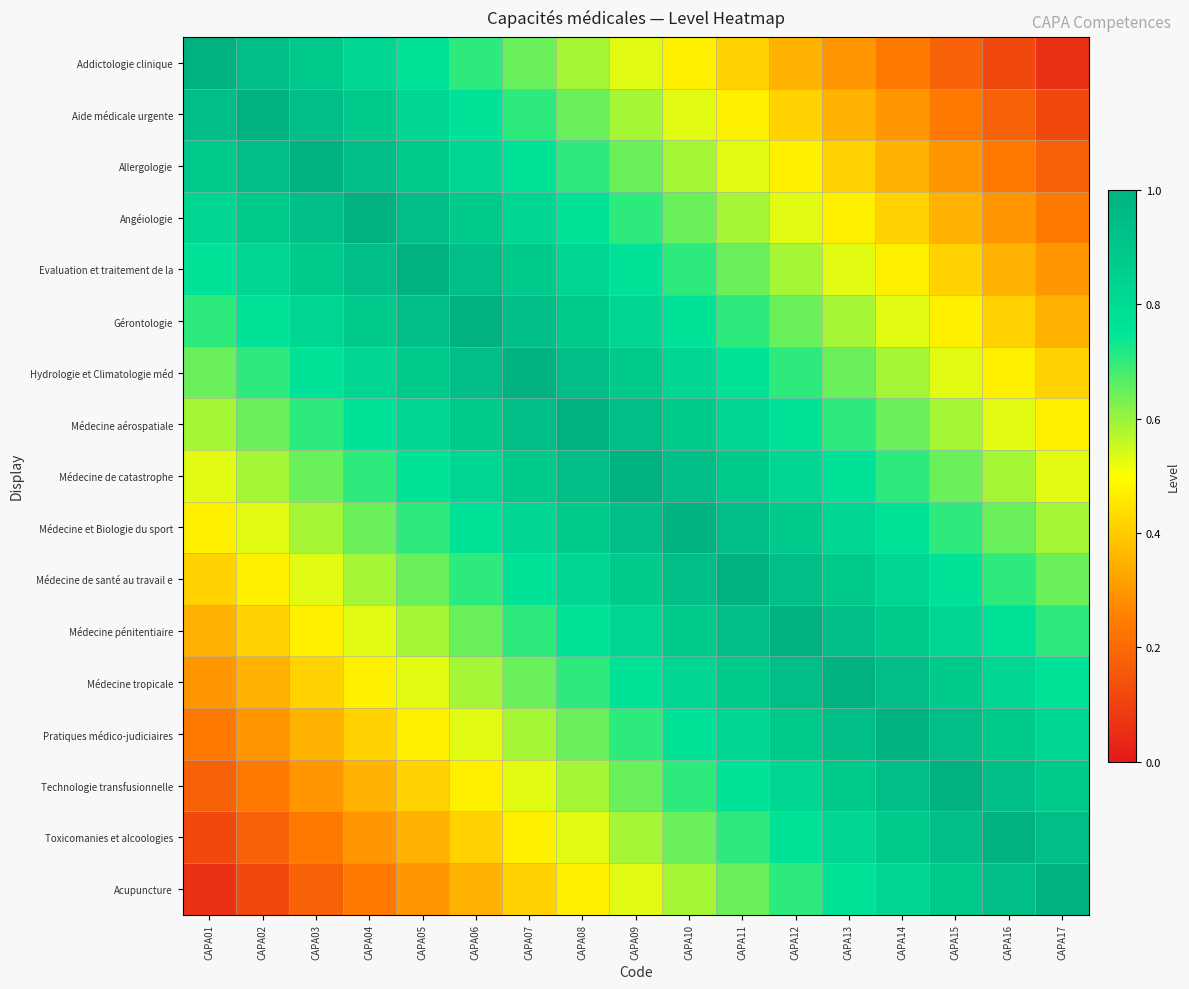

Reading left to right, what are all the values shown in this chart?

Addictologie clinique: CAPA01=1.0	CAPA02=0.9	CAPA03=0.9	CAPA04=0.8	CAPA05=0.8	CAPA06=0.7	CAPA07=0.6	CAPA08=0.6	CAPA09=0.5	CAPA10=0.5	CAPA11=0.4	CAPA12=0.4	CAPA13=0.3	CAPA14=0.2	CAPA15=0.2	CAPA16=0.1	CAPA17=0.1
Aide médicale urgente: CAPA01=0.9	CAPA02=1.0	CAPA03=0.9	CAPA04=0.9	CAPA05=0.8	CAPA06=0.8	CAPA07=0.7	CAPA08=0.6	CAPA09=0.6	CAPA10=0.5	CAPA11=0.5	CAPA12=0.4	CAPA13=0.4	CAPA14=0.3	CAPA15=0.2	CAPA16=0.2	CAPA17=0.1
Allergologie: CAPA01=0.9	CAPA02=0.9	CAPA03=1.0	CAPA04=0.9	CAPA05=0.9	CAPA06=0.8	CAPA07=0.8	CAPA08=0.7	CAPA09=0.6	CAPA10=0.6	CAPA11=0.5	CAPA12=0.5	CAPA13=0.4	CAPA14=0.4	CAPA15=0.3	CAPA16=0.2	CAPA17=0.2
Angéiologie: CAPA01=0.8	CAPA02=0.9	CAPA03=0.9	CAPA04=1.0	CAPA05=0.9	CAPA06=0.9	CAPA07=0.8	CAPA08=0.8	CAPA09=0.7	CAPA10=0.6	CAPA11=0.6	CAPA12=0.5	CAPA13=0.5	CAPA14=0.4	CAPA15=0.4	CAPA16=0.3	CAPA17=0.2
Evaluation et traitement de la: CAPA01=0.8	CAPA02=0.8	CAPA03=0.9	CAPA04=0.9	CAPA05=1.0	CAPA06=0.9	CAPA07=0.9	CAPA08=0.8	CAPA09=0.8	CAPA10=0.7	CAPA11=0.6	CAPA12=0.6	CAPA13=0.5	CAPA14=0.5	CAPA15=0.4	CAPA16=0.4	CAPA17=0.3
Gérontologie: CAPA01=0.7	CAPA02=0.8	CAPA03=0.8	CAPA04=0.9	CAPA05=0.9	CAPA06=1.0	CAPA07=0.9	CAPA08=0.9	CAPA09=0.8	CAPA10=0.8	CAPA11=0.7	CAPA12=0.6	CAPA13=0.6	CAPA14=0.5	CAPA15=0.5	CAPA16=0.4	CAPA17=0.4
Hydrologie et Climatologie méd: CAPA01=0.6	CAPA02=0.7	CAPA03=0.8	CAPA04=0.8	CAPA05=0.9	CAPA06=0.9	CAPA07=1.0	CAPA08=0.9	CAPA09=0.9	CAPA10=0.8	CAPA11=0.8	CAPA12=0.7	CAPA13=0.6	CAPA14=0.6	CAPA15=0.5	CAPA16=0.5	CAPA17=0.4
Médecine aérospatiale: CAPA01=0.6	CAPA02=0.6	CAPA03=0.7	CAPA04=0.8	CAPA05=0.8	CAPA06=0.9	CAPA07=0.9	CAPA08=1.0	CAPA09=0.9	CAPA10=0.9	CAPA11=0.8	CAPA12=0.8	CAPA13=0.7	CAPA14=0.6	CAPA15=0.6	CAPA16=0.5	CAPA17=0.5
Médecine de catastrophe: CAPA01=0.5	CAPA02=0.6	CAPA03=0.6	CAPA04=0.7	CAPA05=0.8	CAPA06=0.8	CAPA07=0.9	CAPA08=0.9	CAPA09=1.0	CAPA10=0.9	CAPA11=0.9	CAPA12=0.8	CAPA13=0.8	CAPA14=0.7	CAPA15=0.6	CAPA16=0.6	CAPA17=0.5
Médecine et Biologie du sport: CAPA01=0.5	CAPA02=0.5	CAPA03=0.6	CAPA04=0.6	CAPA05=0.7	CAPA06=0.8	CAPA07=0.8	CAPA08=0.9	CAPA09=0.9	CAPA10=1.0	CAPA11=0.9	CAPA12=0.9	CAPA13=0.8	CAPA14=0.8	CAPA15=0.7	CAPA16=0.6	CAPA17=0.6
Médecine de santé au travail e: CAPA01=0.4	CAPA02=0.5	CAPA03=0.5	CAPA04=0.6	CAPA05=0.6	CAPA06=0.7	CAPA07=0.8	CAPA08=0.8	CAPA09=0.9	CAPA10=0.9	CAPA11=1.0	CAPA12=0.9	CAPA13=0.9	CAPA14=0.8	CAPA15=0.8	CAPA16=0.7	CAPA17=0.6
Médecine pénitentiaire: CAPA01=0.4	CAPA02=0.4	CAPA03=0.5	CAPA04=0.5	CAPA05=0.6	CAPA06=0.6	CAPA07=0.7	CAPA08=0.8	CAPA09=0.8	CAPA10=0.9	CAPA11=0.9	CAPA12=1.0	CAPA13=0.9	CAPA14=0.9	CAPA15=0.8	CAPA16=0.8	CAPA17=0.7
Médecine tropicale: CAPA01=0.3	CAPA02=0.4	CAPA03=0.4	CAPA04=0.5	CAPA05=0.5	CAPA06=0.6	CAPA07=0.6	CAPA08=0.7	CAPA09=0.8	CAPA10=0.8	CAPA11=0.9	CAPA12=0.9	CAPA13=1.0	CAPA14=0.9	CAPA15=0.9	CAPA16=0.8	CAPA17=0.8
Pratiques médico-judiciaires: CAPA01=0.2	CAPA02=0.3	CAPA03=0.4	CAPA04=0.4	CAPA05=0.5	CAPA06=0.5	CAPA07=0.6	CAPA08=0.6	CAPA09=0.7	CAPA10=0.8	CAPA11=0.8	CAPA12=0.9	CAPA13=0.9	CAPA14=1.0	CAPA15=0.9	CAPA16=0.9	CAPA17=0.8
Technologie transfusionnelle: CAPA01=0.2	CAPA02=0.2	CAPA03=0.3	CAPA04=0.4	CAPA05=0.4	CAPA06=0.5	CAPA07=0.5	CAPA08=0.6	CAPA09=0.6	CAPA10=0.7	CAPA11=0.8	CAPA12=0.8	CAPA13=0.9	CAPA14=0.9	CAPA15=1.0	CAPA16=0.9	CAPA17=0.9
Toxicomanies et alcoologies: CAPA01=0.1	CAPA02=0.2	CAPA03=0.2	CAPA04=0.3	CAPA05=0.4	CAPA06=0.4	CAPA07=0.5	CAPA08=0.5	CAPA09=0.6	CAPA10=0.6	CAPA11=0.7	CAPA12=0.8	CAPA13=0.8	CAPA14=0.9	CAPA15=0.9	CAPA16=1.0	CAPA17=0.9
Acupuncture: CAPA01=0.1	CAPA02=0.1	CAPA03=0.2	CAPA04=0.2	CAPA05=0.3	CAPA06=0.4	CAPA07=0.4	CAPA08=0.5	CAPA09=0.5	CAPA10=0.6	CAPA11=0.6	CAPA12=0.7	CAPA13=0.8	CAPA14=0.8	CAPA15=0.9	CAPA16=0.9	CAPA17=1.0